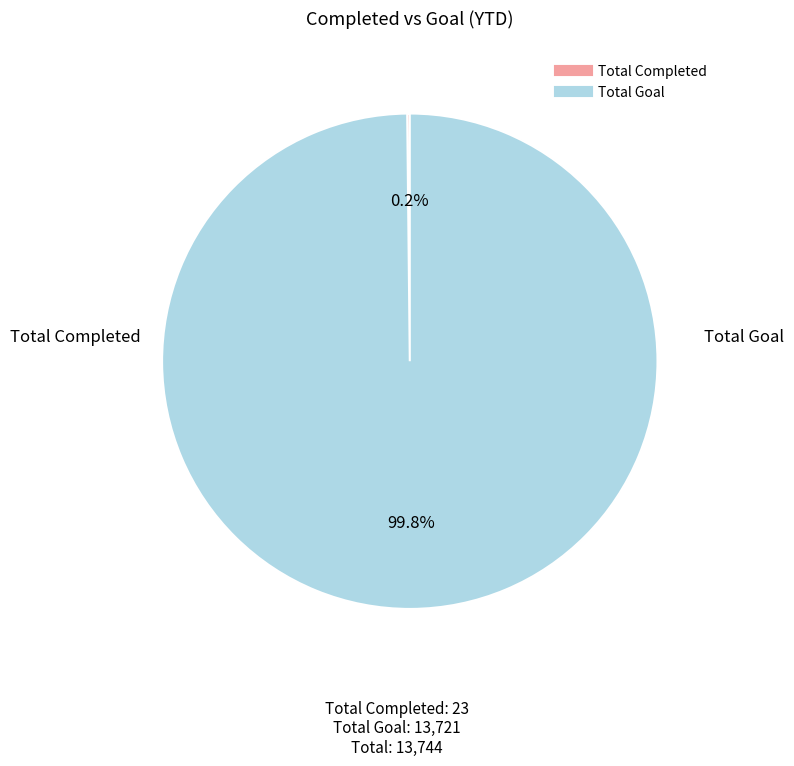

Which slice represents more than half of the pie?

Total Goal